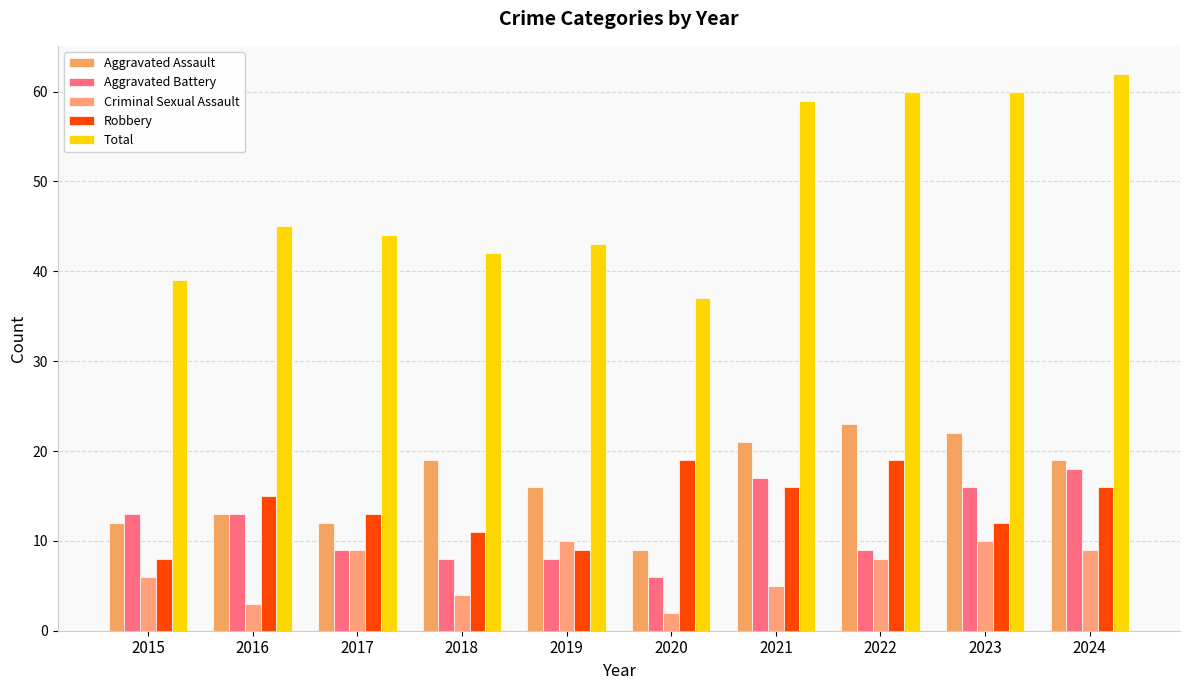

At which category is the sum across all series the highest?

2024